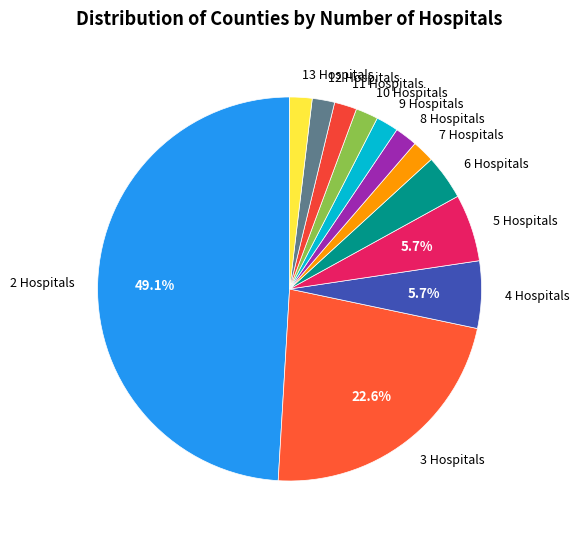

Between 5 Hospitals and 10 Hospitals, which is larger?

5 Hospitals